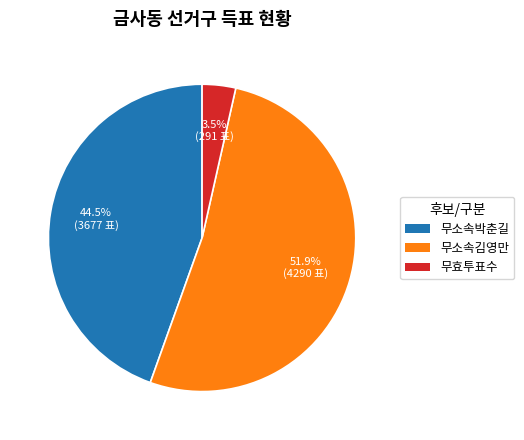

Does any single category account for the majority?

Yes